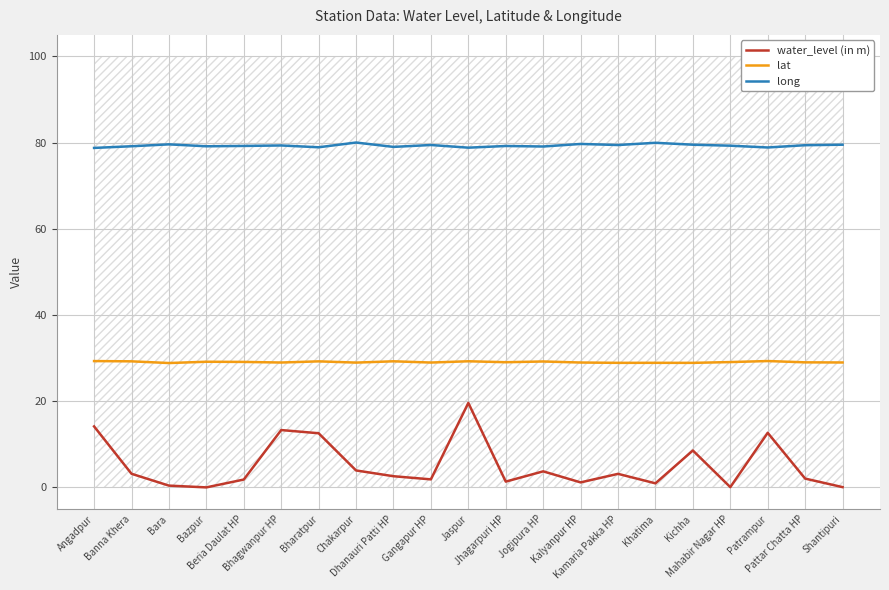

True or false: lat and long cross at least once.

False